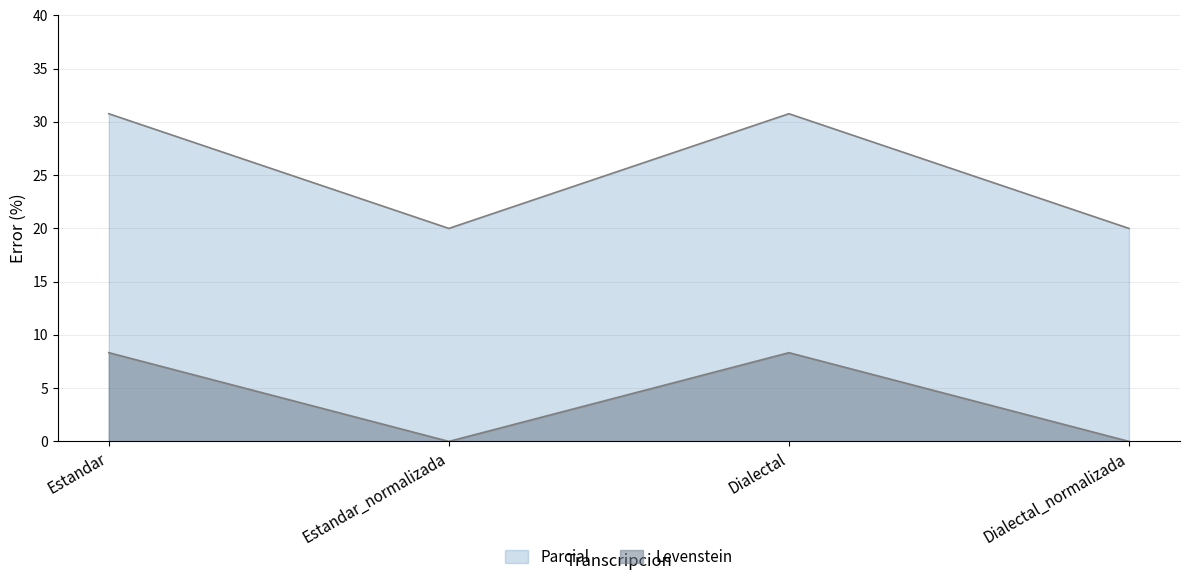

How many distinct data groups are displayed?

2